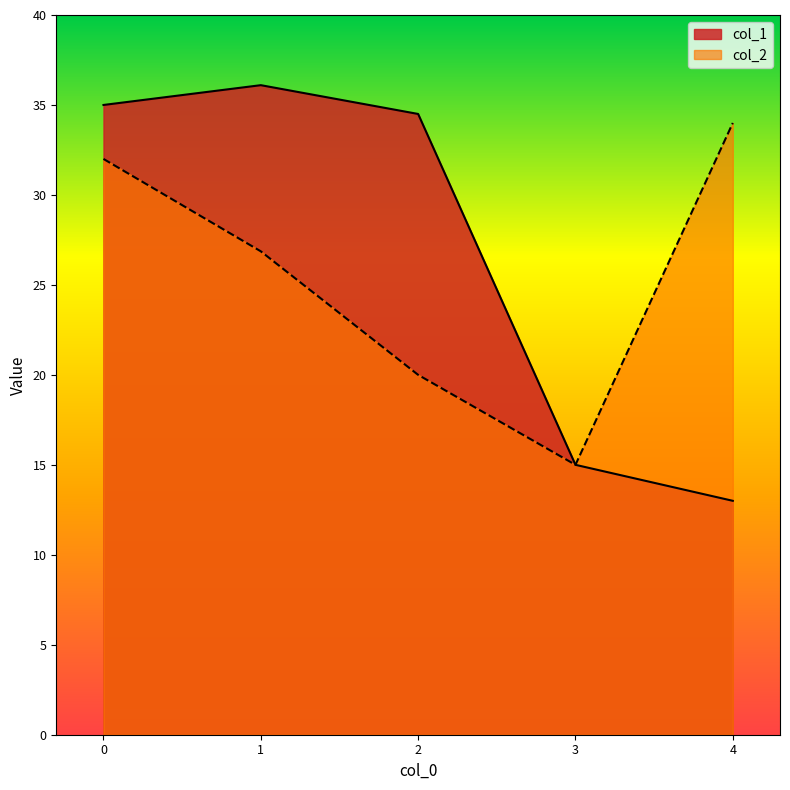

What is the value of the col_2 point at the 2nd from the left?

26.9